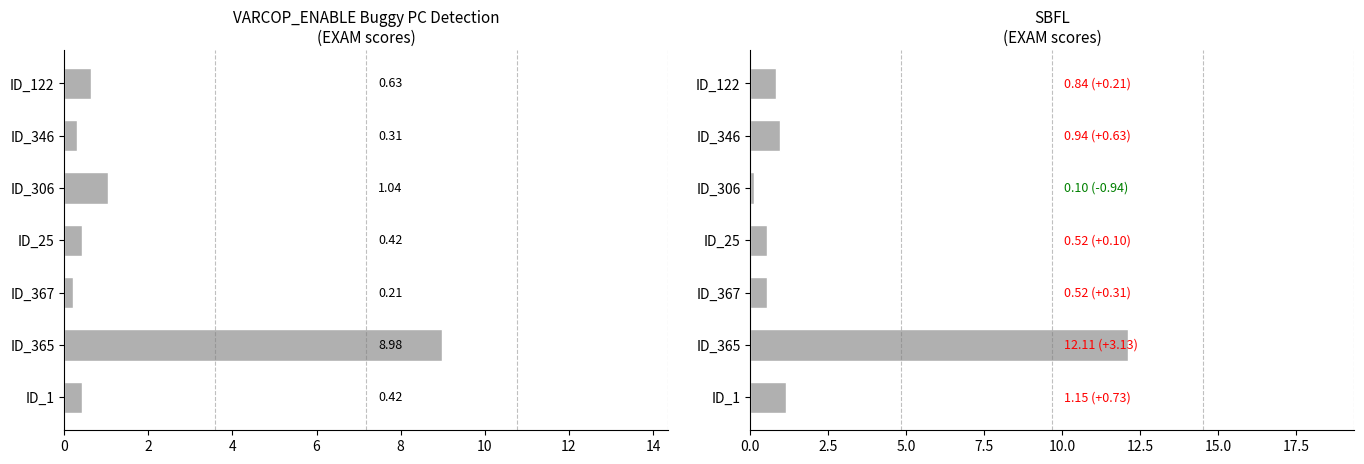

What is the lowest value of the VARCOP_ENABLE:EXAM series?

0.2